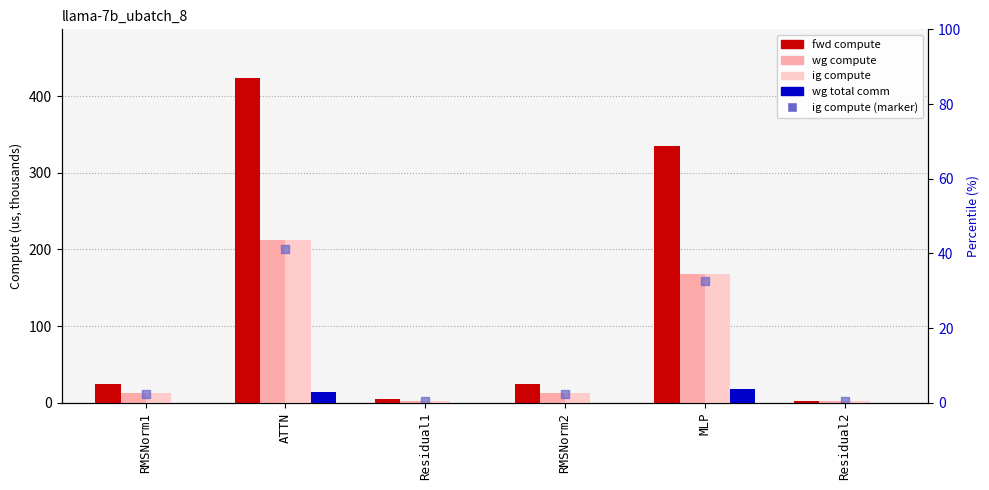

Which series reaches the maximum Y coordinate?

fwd compute